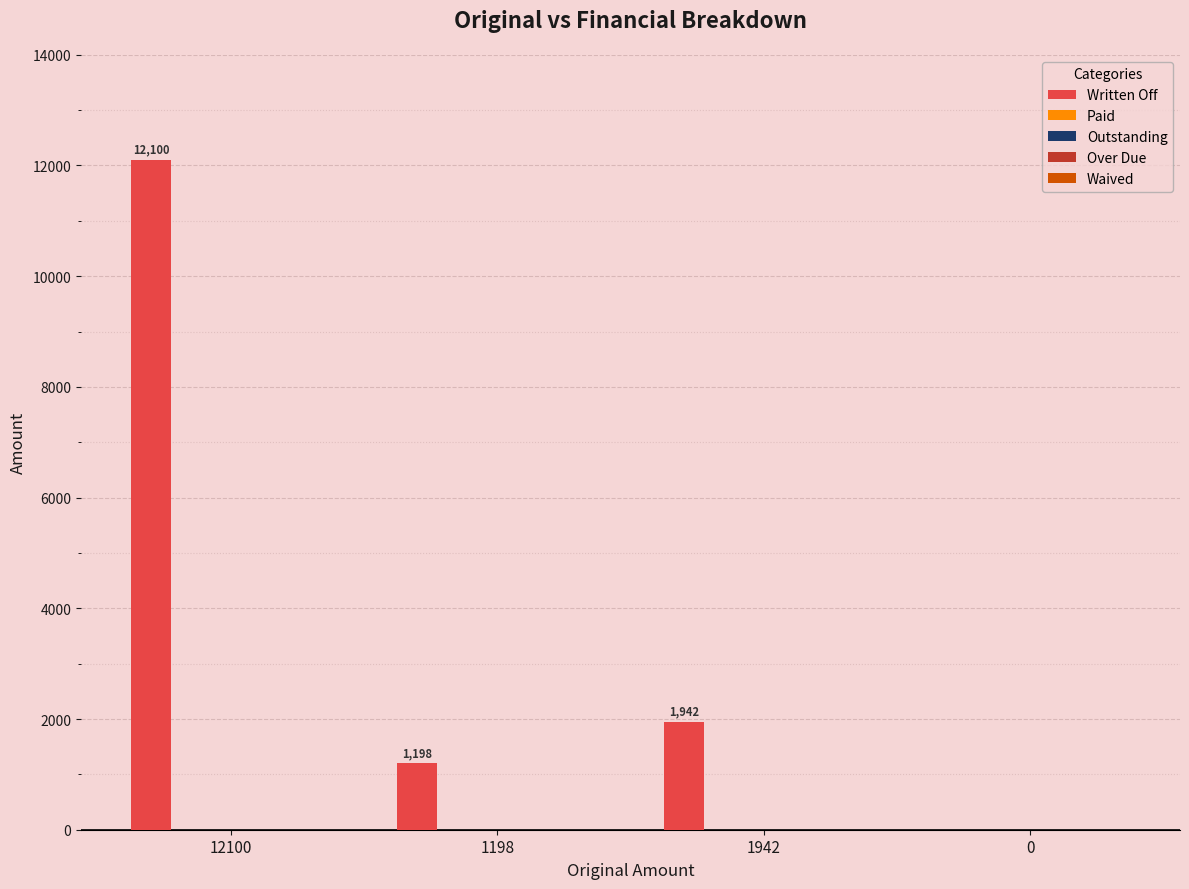

What is the maximum value shown in the chart?

12100